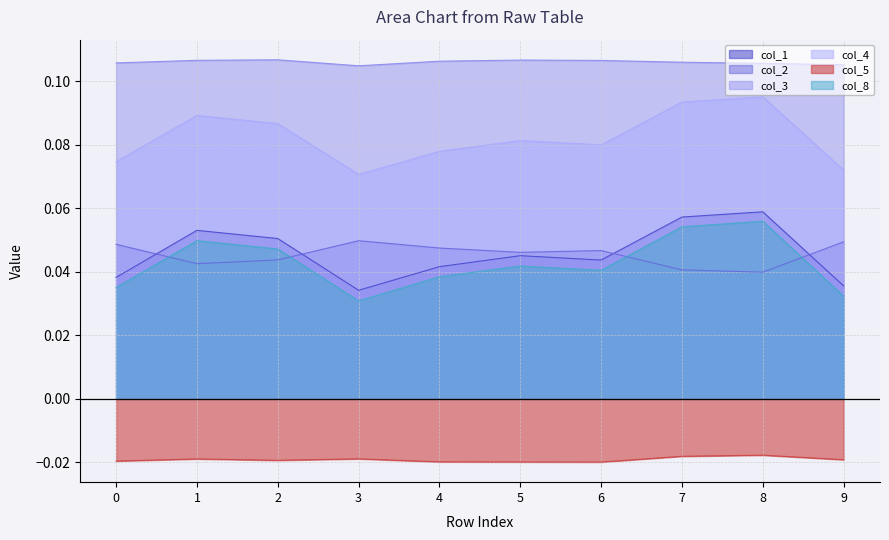

Is the value of col_3 at 5 greater than the value of col_1 at 7?

Yes